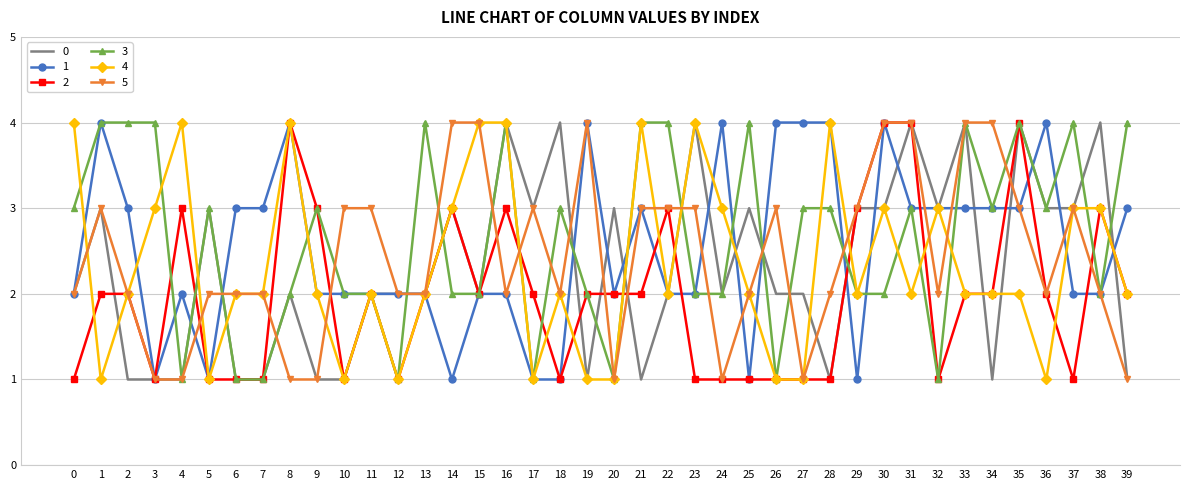

Is the value of 0 at 2 greater than the value of 1 at 39?

No